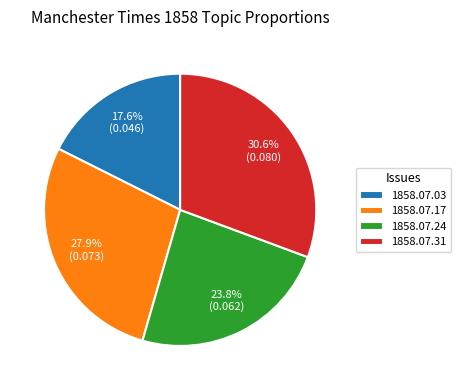

Does any single category account for the majority?

No